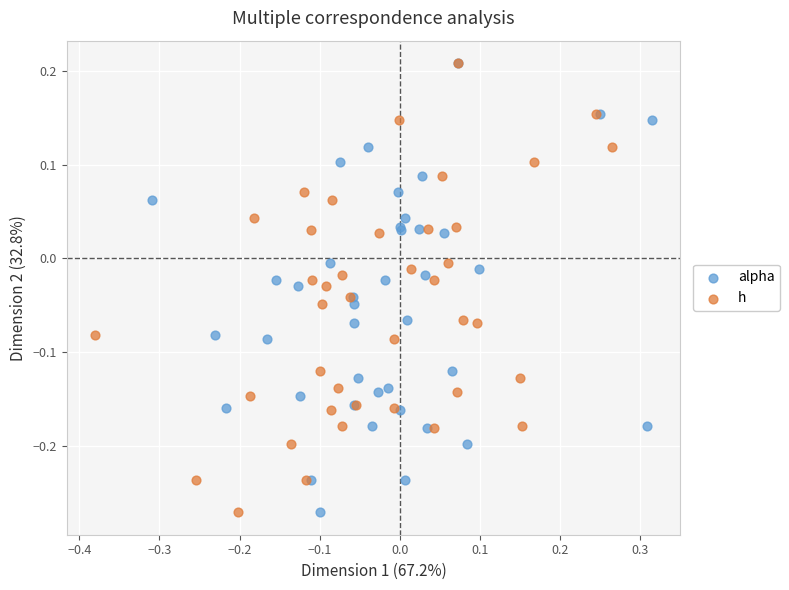

What are all the series names shown in the legend?

alpha, h